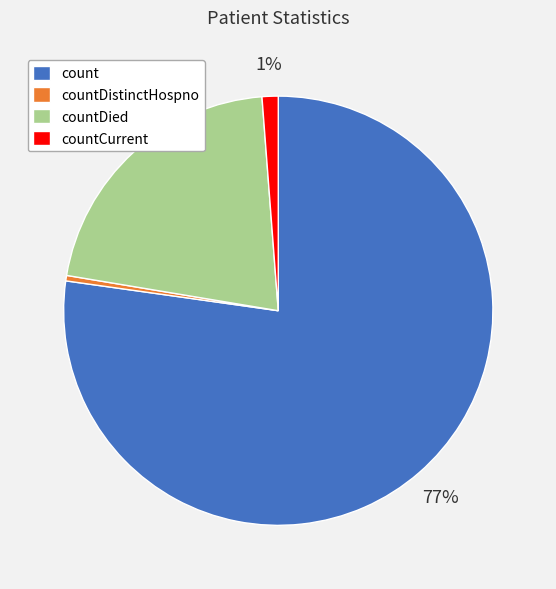

Which has a higher value, countDied or countCurrent?

countDied